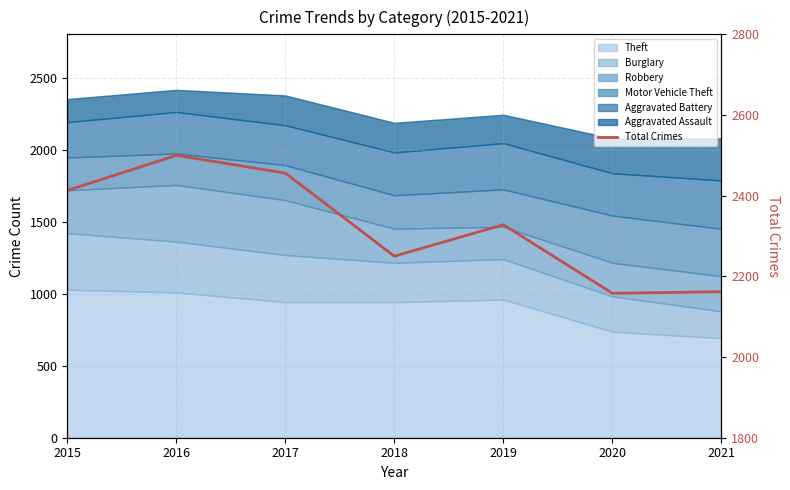

The chart shows a value of 2162 at 2021. True or false?

True